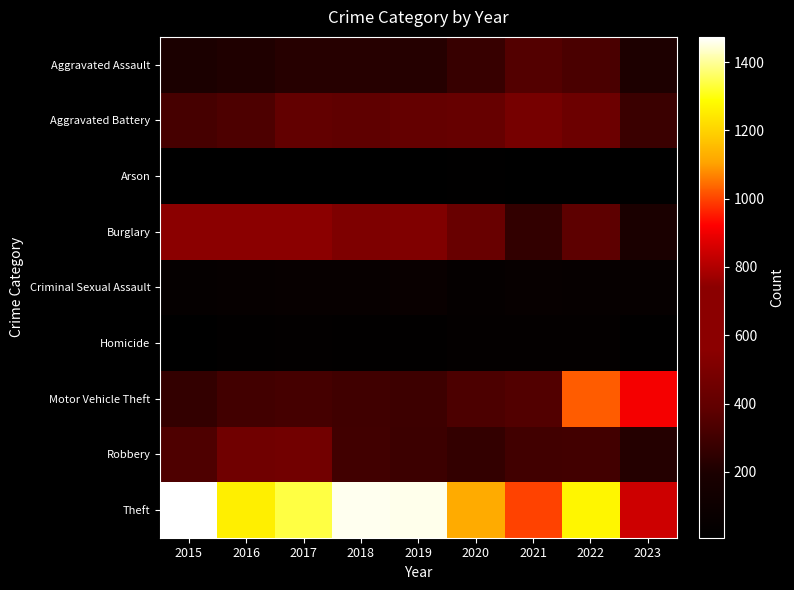

How many distinct data groups are displayed?

9